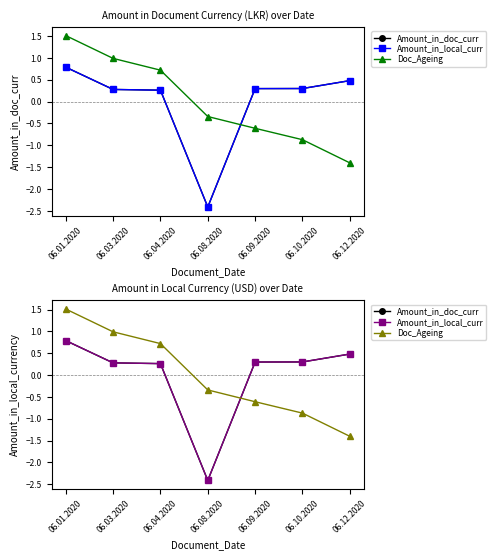

Where does the Amount_in_local_curr series first go above 0?

06.01.2020